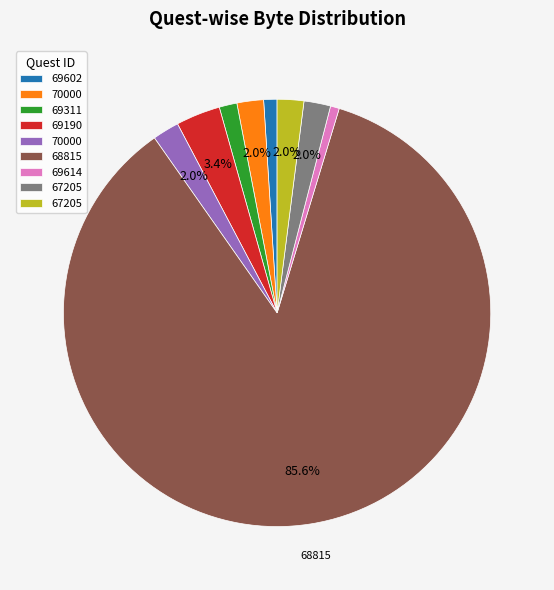

Does any single category account for the majority?

Yes